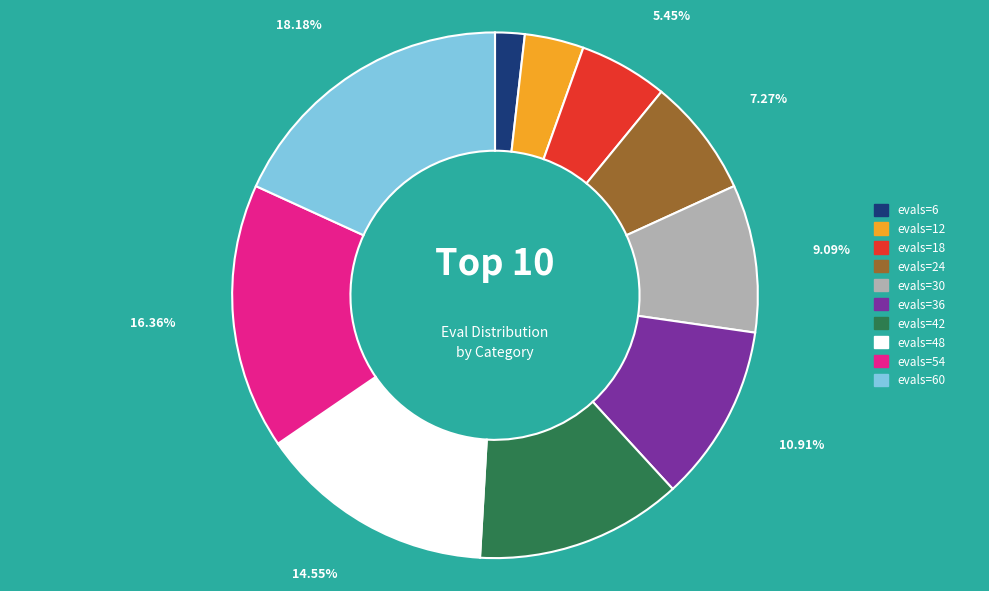

Is there any slice that represents more than half of the pie?

No